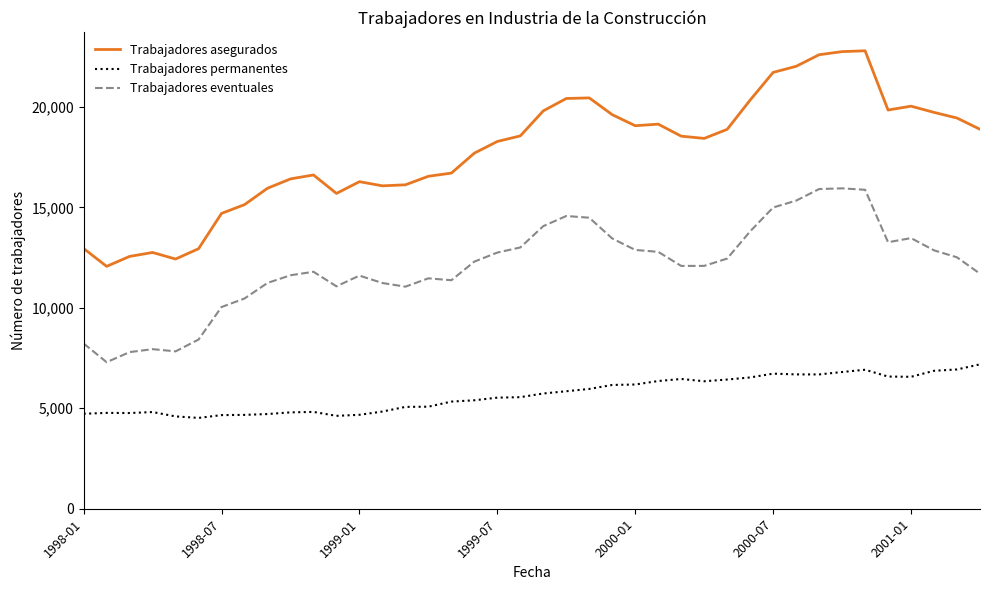

Which series has the largest range (max minus min)?

Trabajadores asegurados